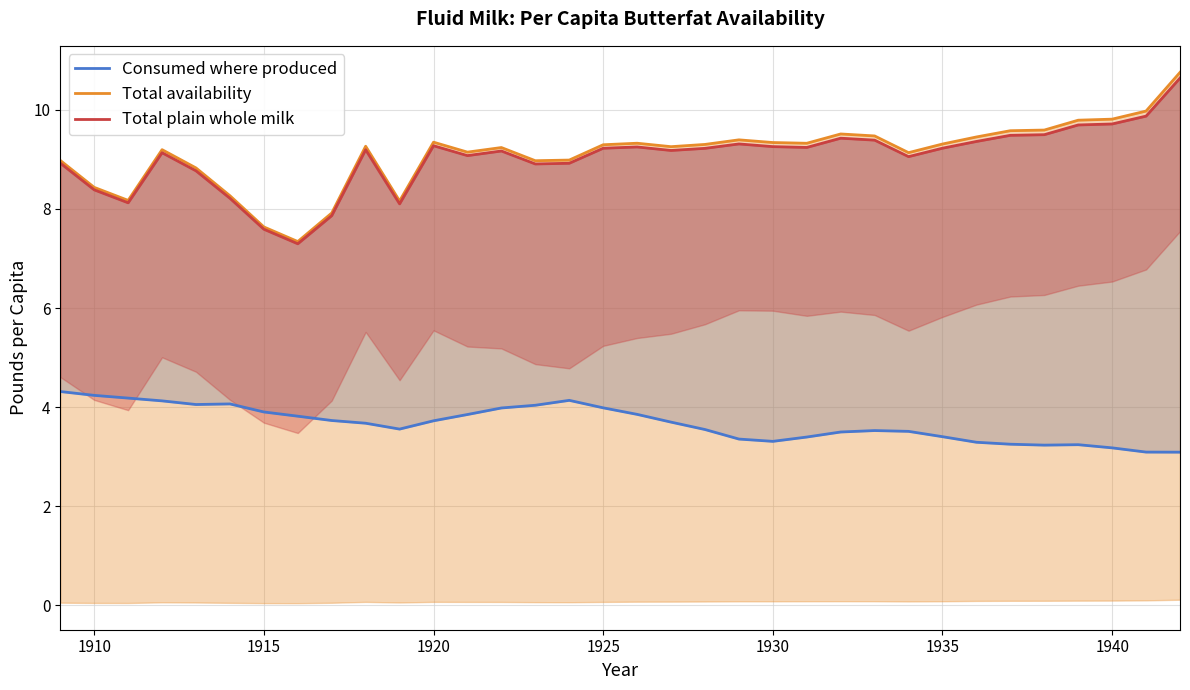

True or false: Total plain whole milk and Total availability cross at least once.

False